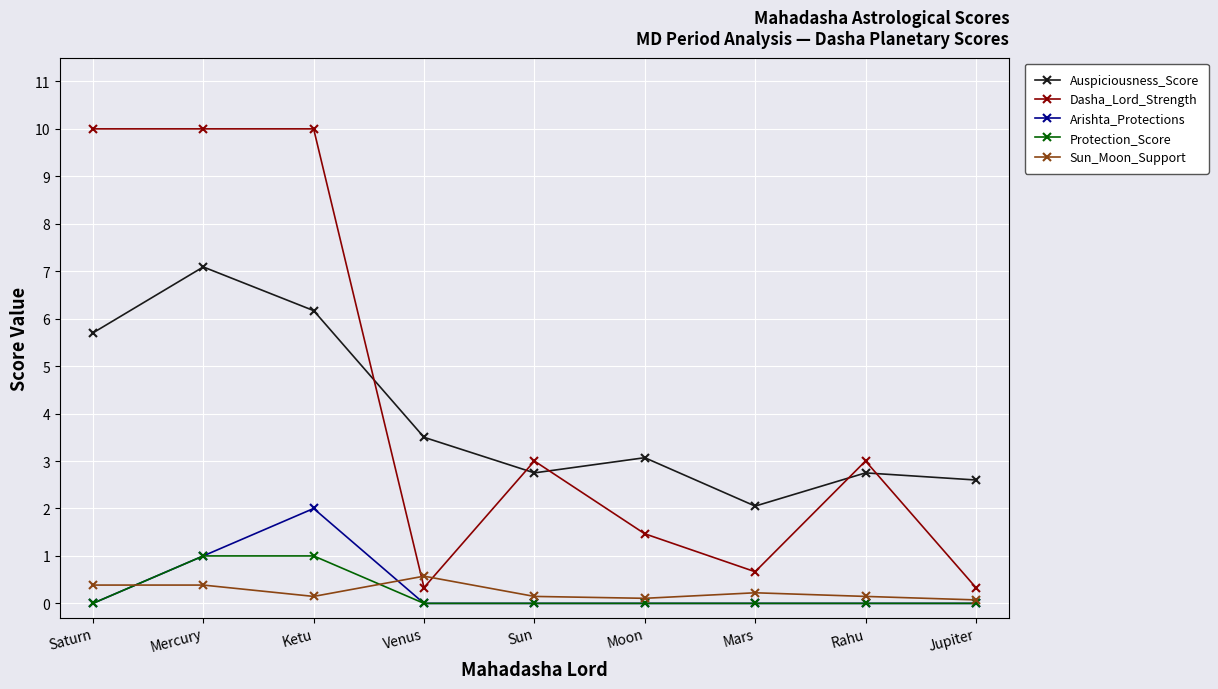

At how many categories does at least one series exceed 9?

3